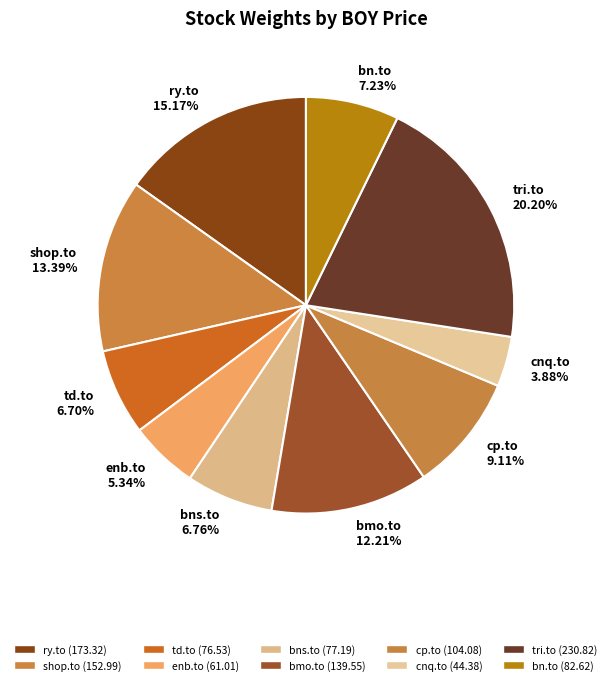

How much of the chart is everything except cp.to?

90.9%